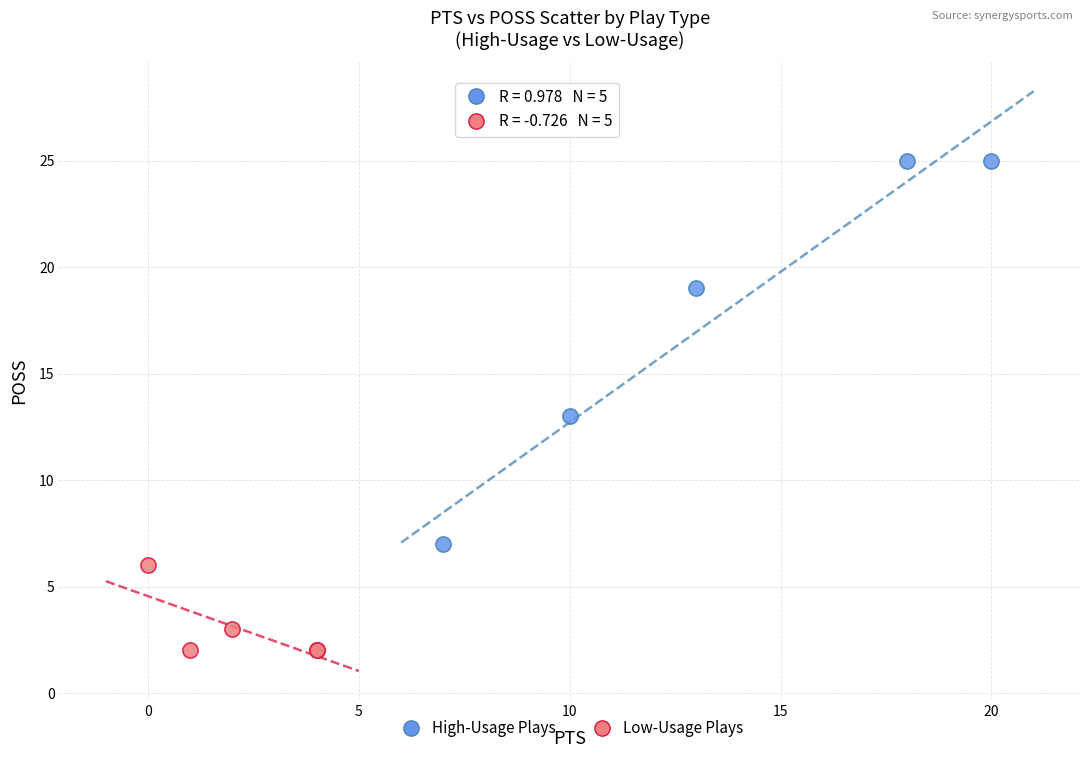

What are all the series names shown in the legend?

High-Usage Plays, Low-Usage Plays